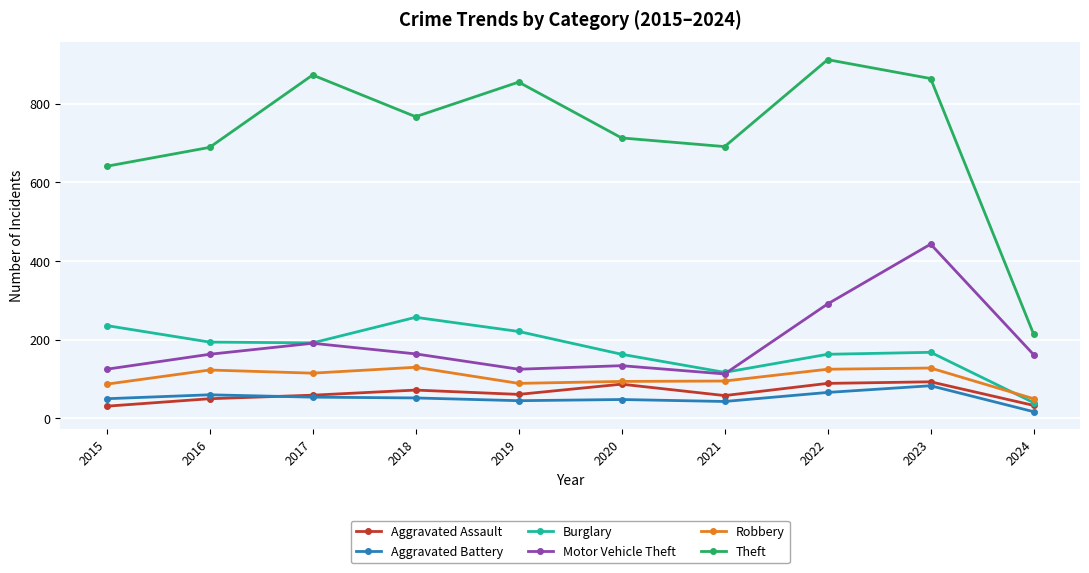

The value of Aggravated Assault at 2023 is 166. True or false?

False